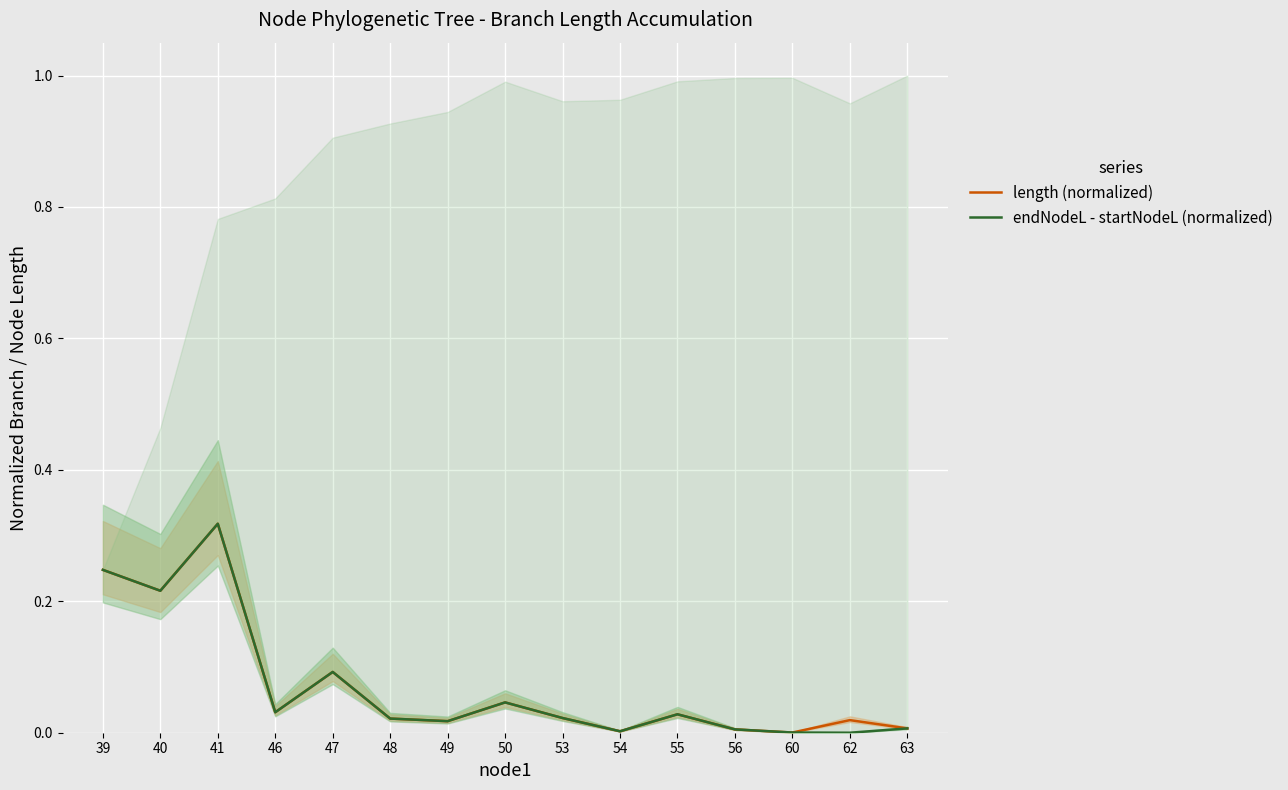

How many lines are shown in the chart?

2